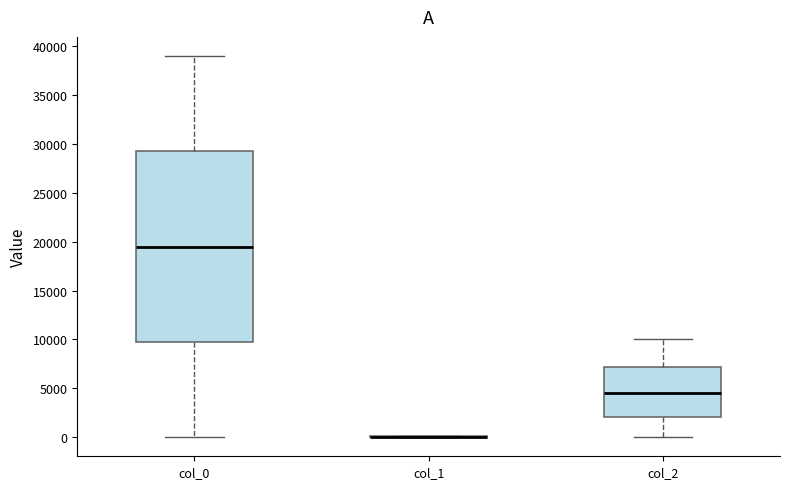

Reading left to right, transcribe this box plot: for each box, give where its median line is, the range the box spans, and where its two whiskers end, as read against the y-axis. The values are not printed on the chart, so give them approximately, as read against the axis.

col_0: median 19500, box 10000 to 29500, whiskers 0 to 39000
col_1: box collapsed to a line at 0, whiskers 0 to 0
col_2: median 4500, box 2000 to 7000, whiskers 0 to 10000